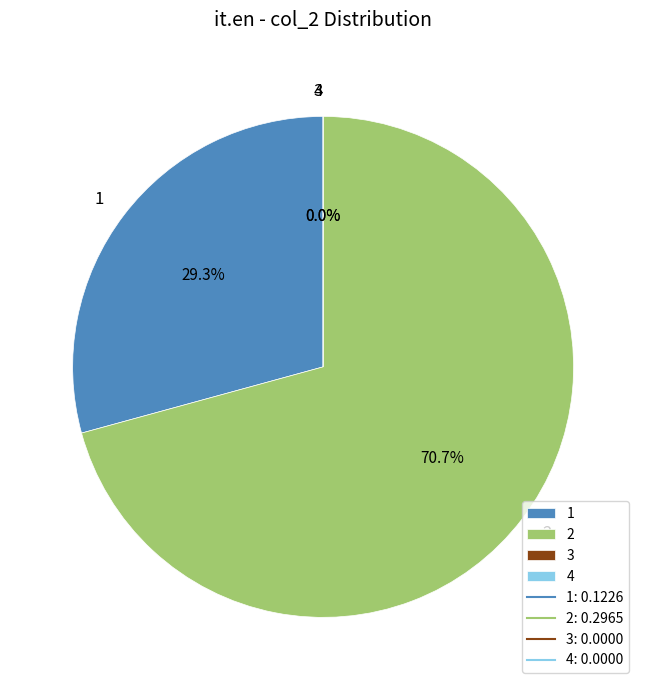

To the nearest percent, what is the difference between the largest and smallest slice percentages?

71%